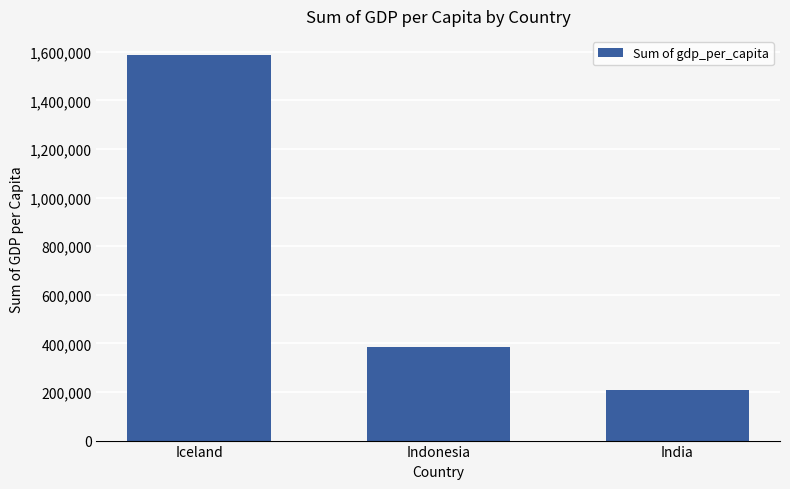

The value at Indonesia is 383812.6. True or false?

True